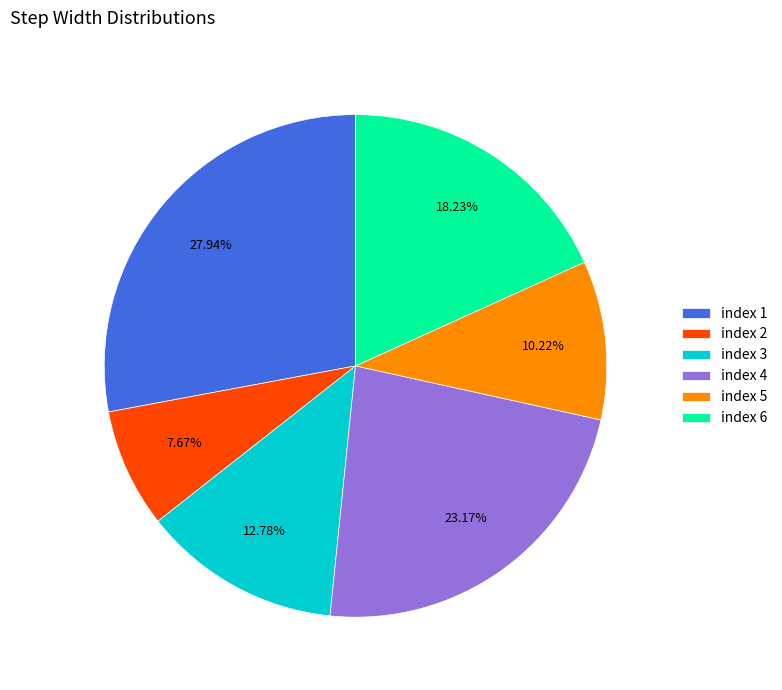

Which slice is the largest?

index 1